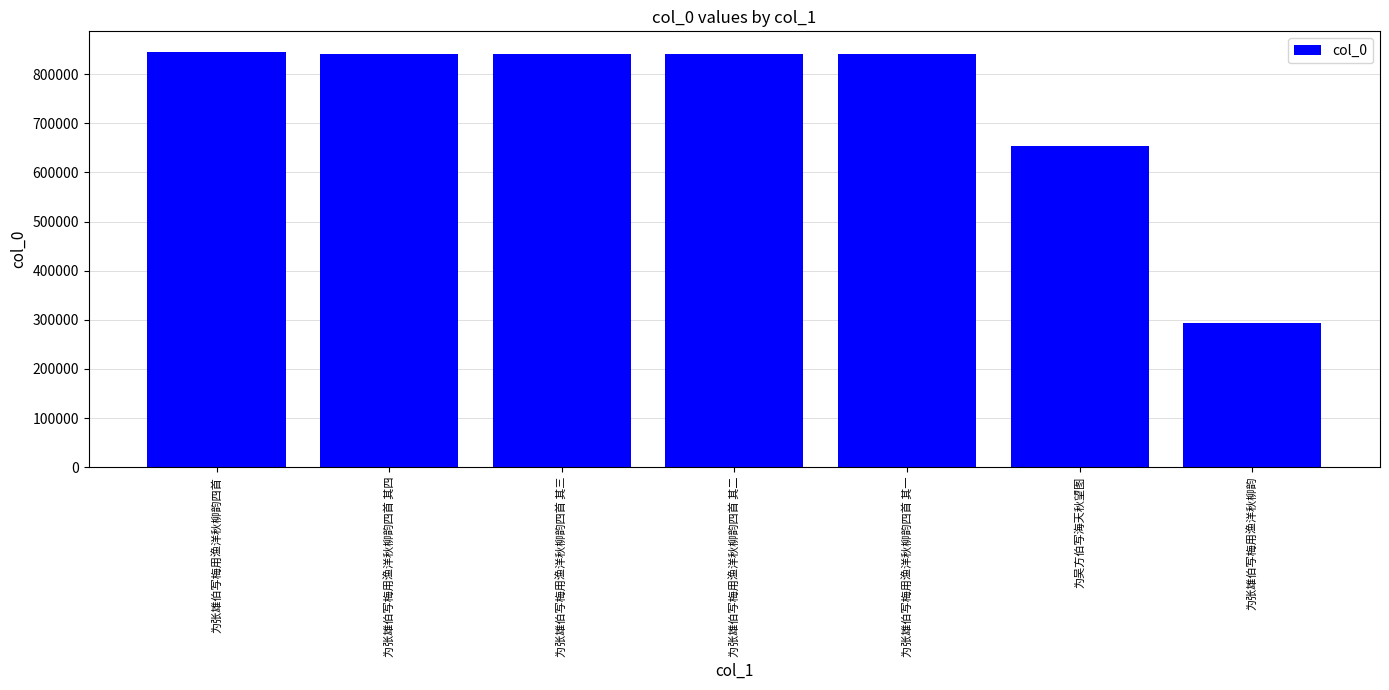

The chart shows a value of 581534 at 为张雄伯写梅用渔洋秋柳韵四首 其一. True or false?

False